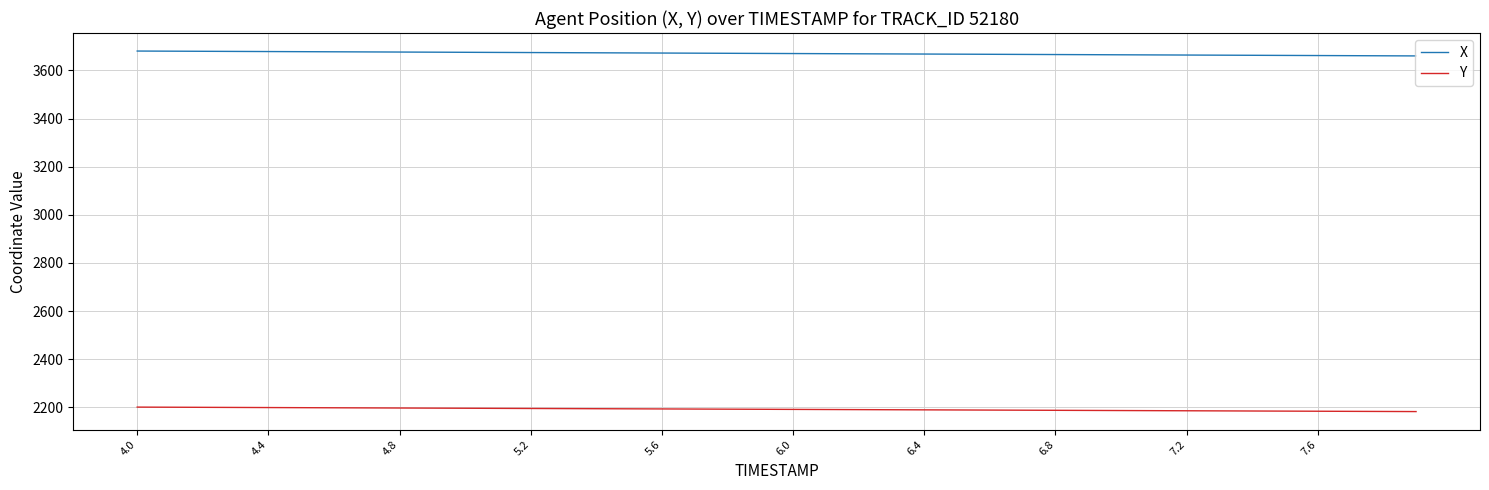

True or false: Y and X intersect in this chart.

False